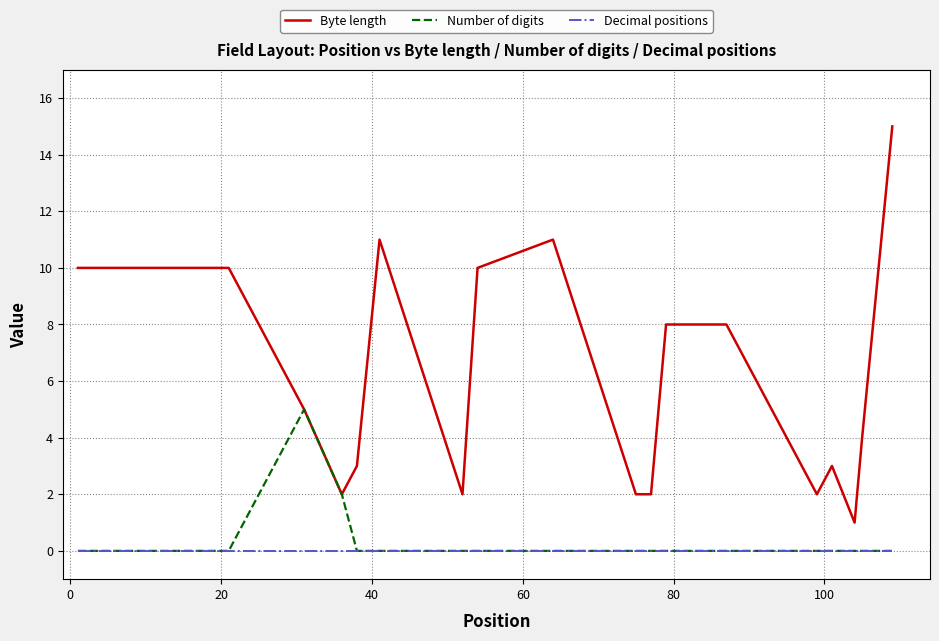

What is the greatest value displayed?

15